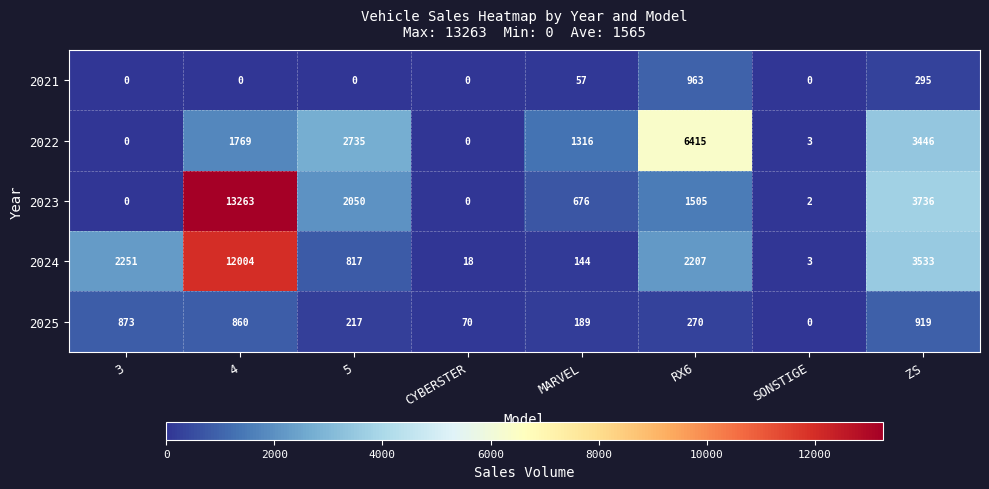

What is the sum of the 2025 values at 4 and MARVEL?

1049